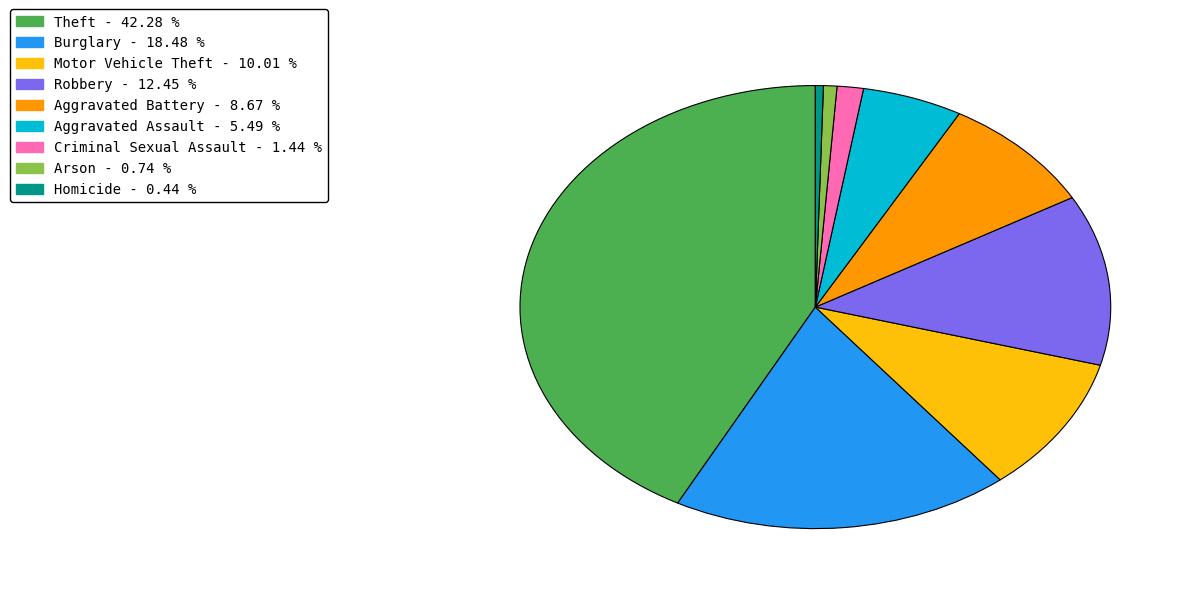

Is there a majority slice in this chart?

No